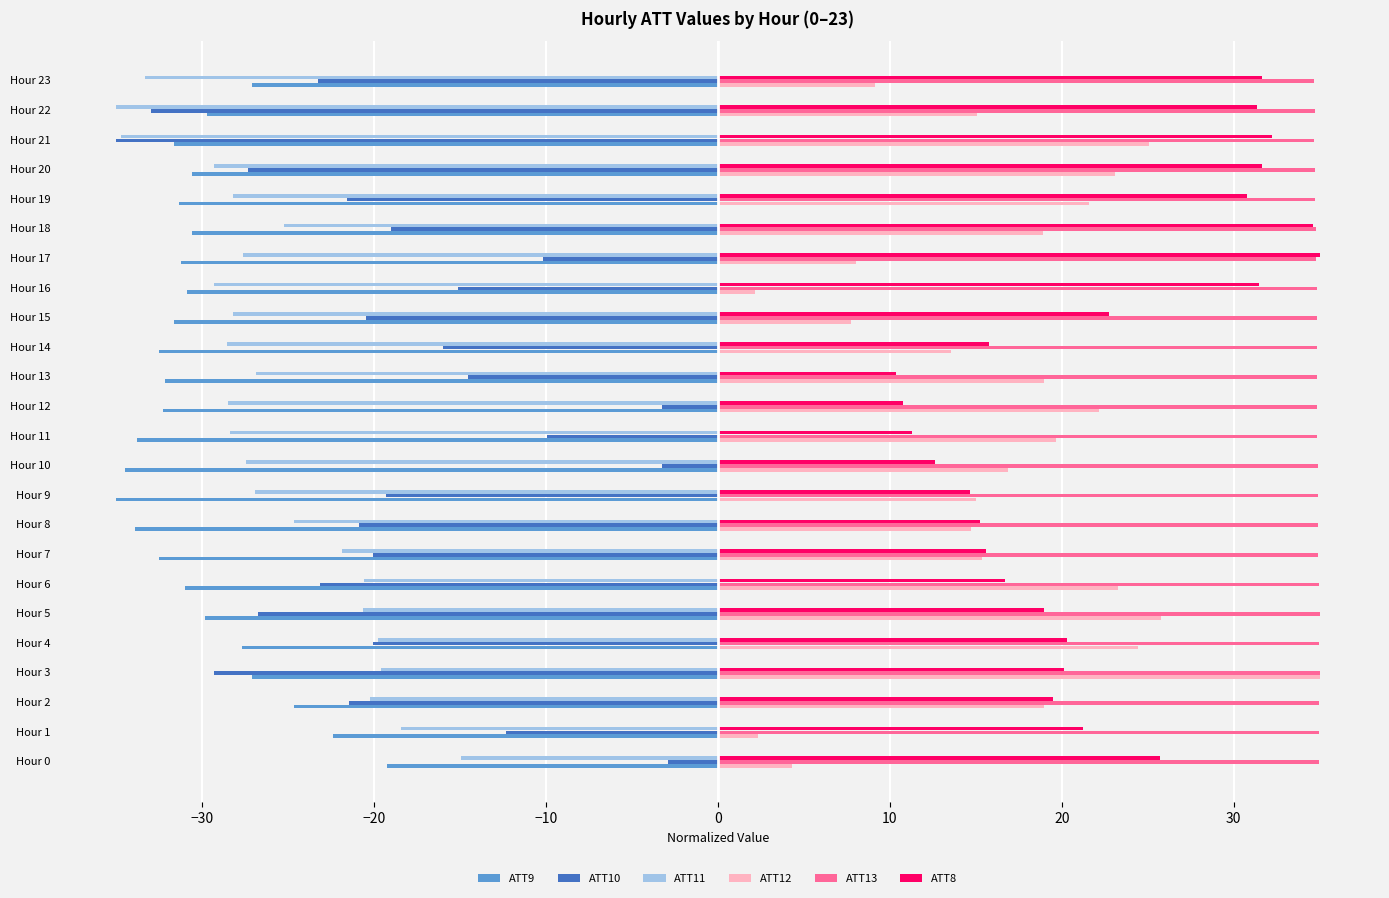

What is the total value across all series at Hour 18?

13.5